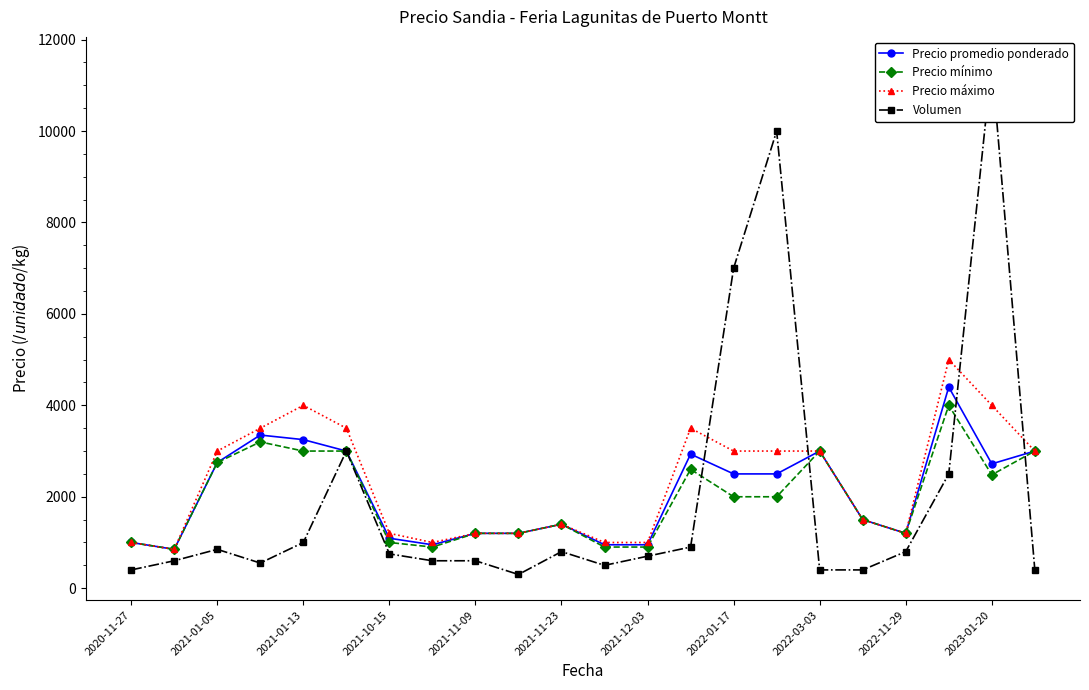

True or false: Precio máximo and Precio promedio ponderado intersect in this chart.

False